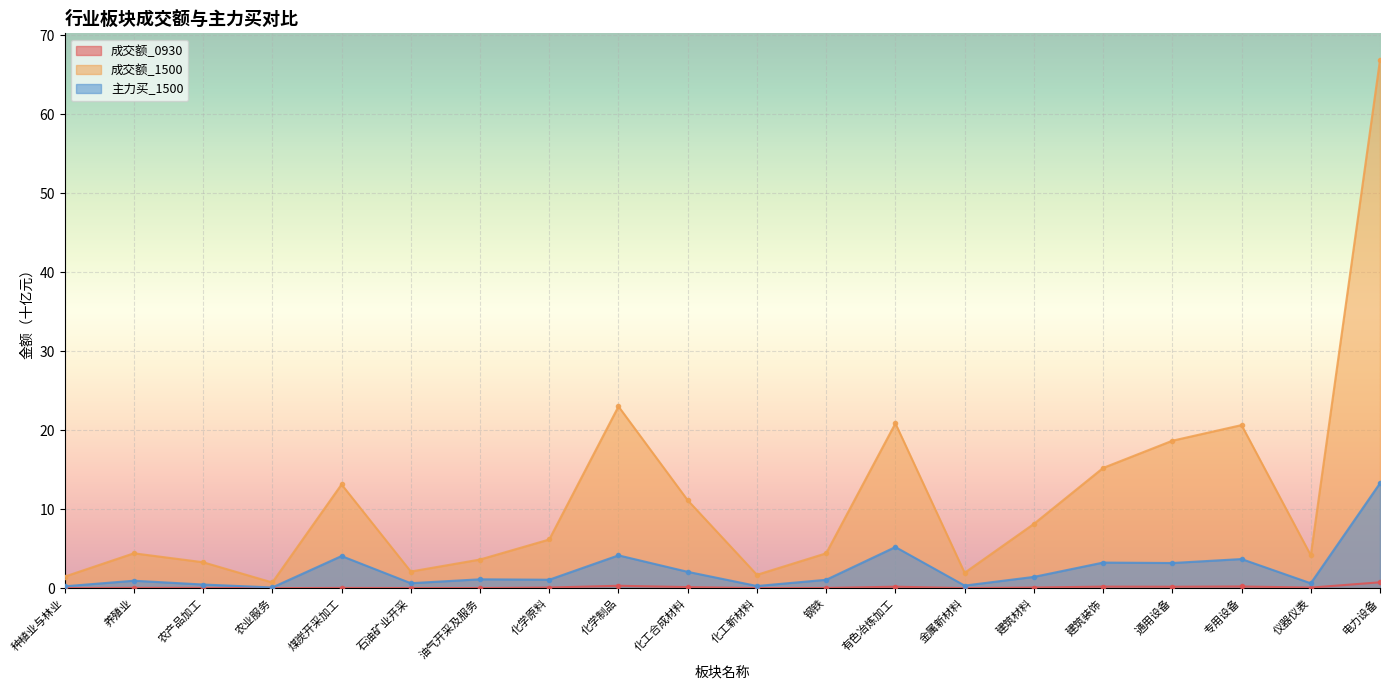

What is the difference between the highest and lowest values at 仪器仪表?

4.1